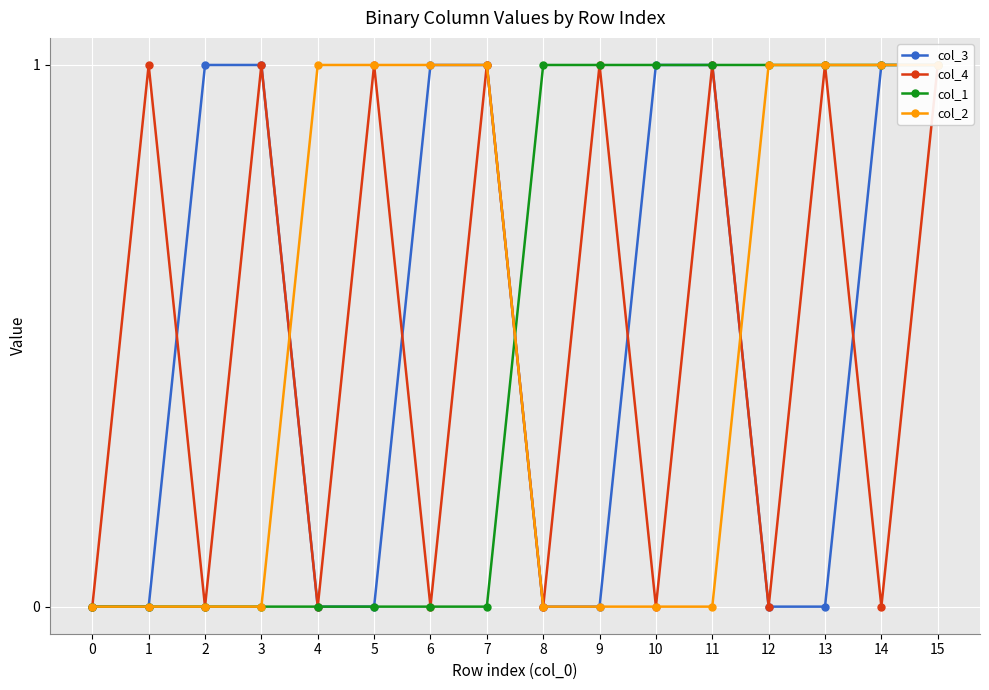

Which label corresponds to the largest value in the chart?

2